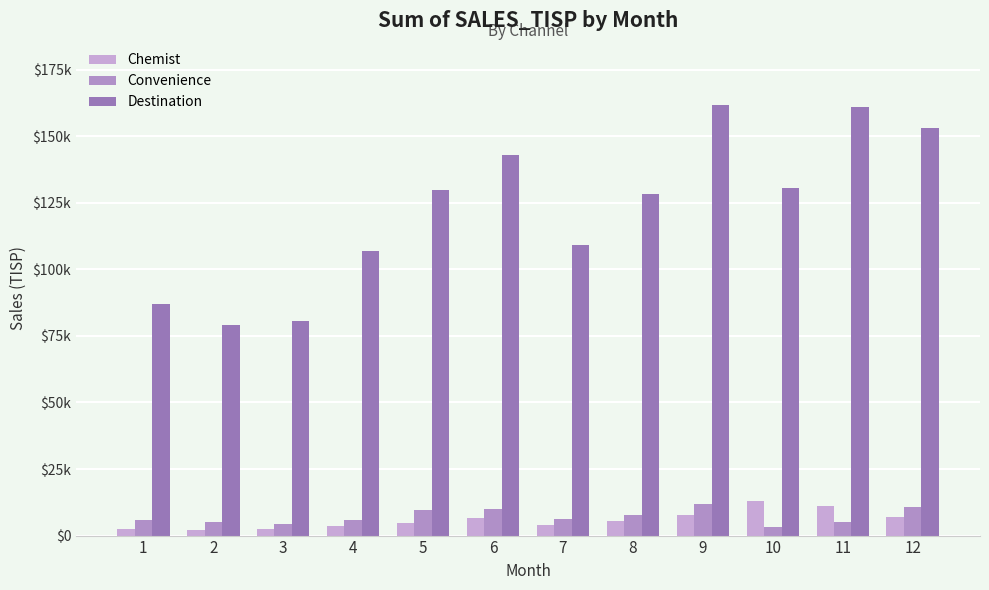

How many bars are there in each group?

3